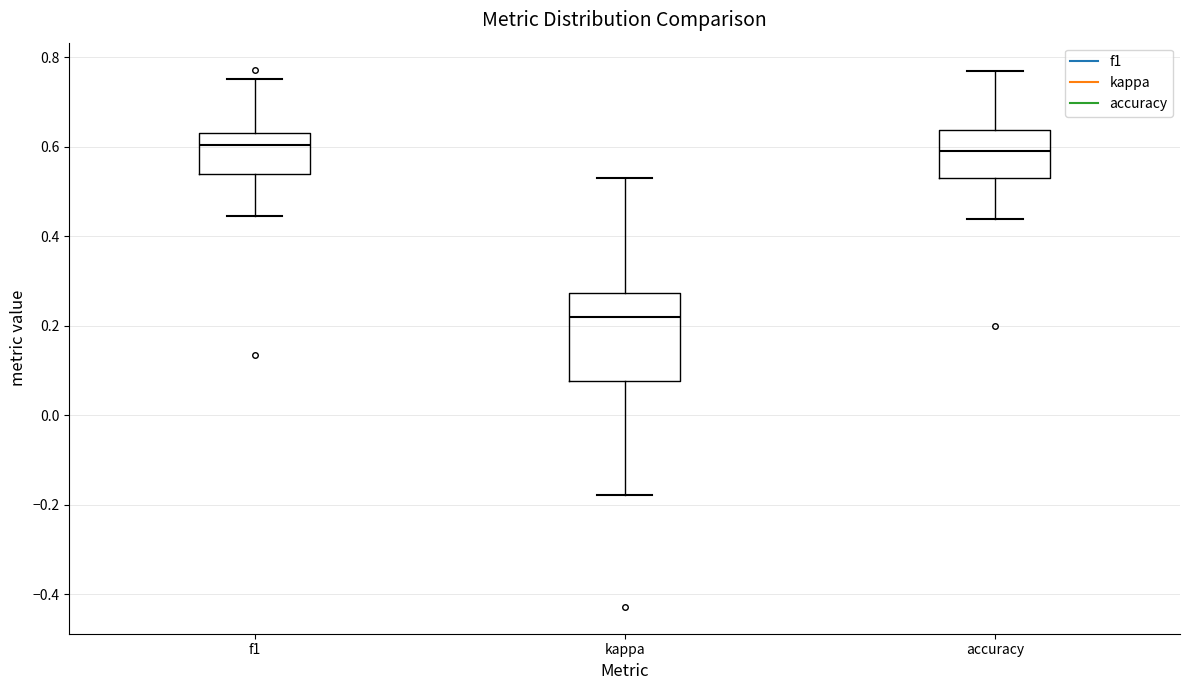

Where does the lower whisker of the box for f1 end on the y-axis? The values are not printed on the chart, so give them approximately, as read against the axis.

0.44